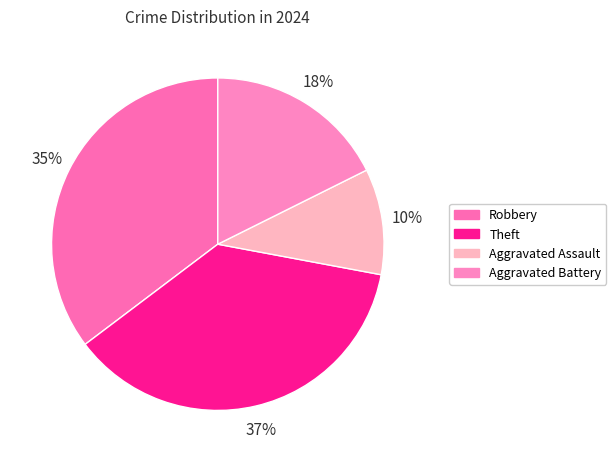

Does Theft represent more than half of the total?

No